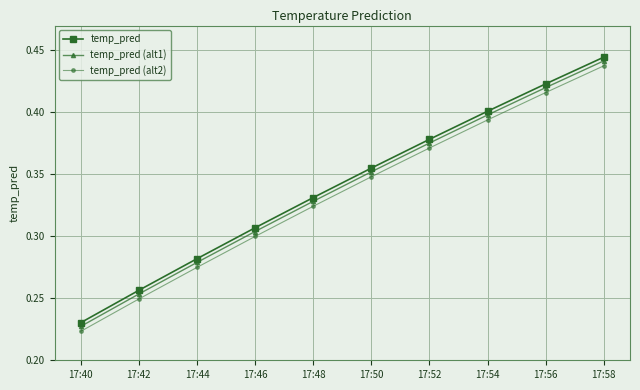

Which label corresponds to the smallest value in the chart?

17:40